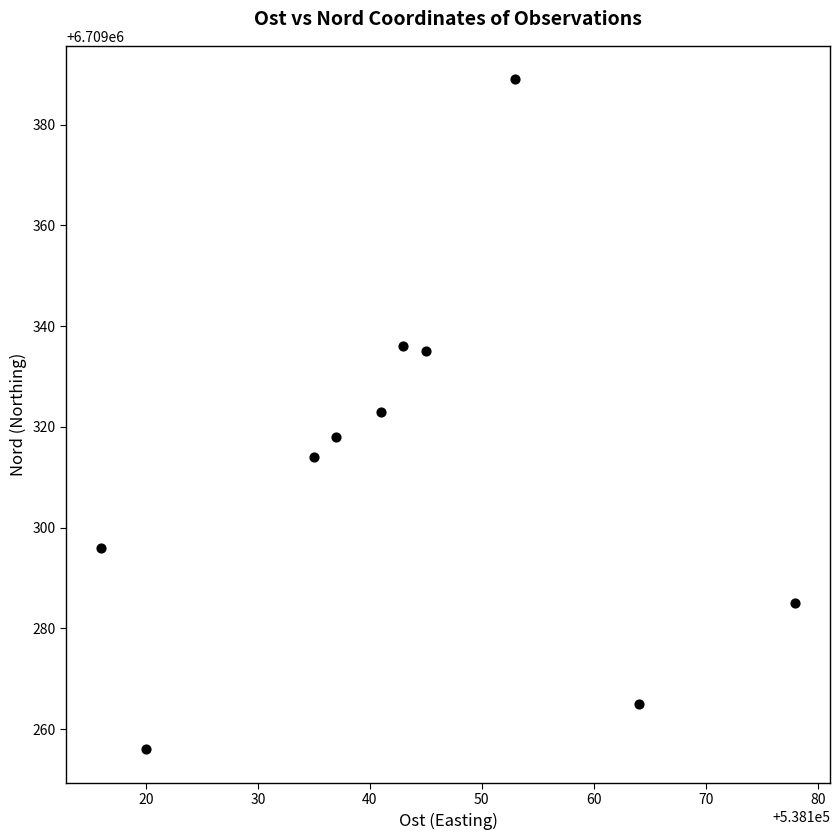

What is the average X value?

538143